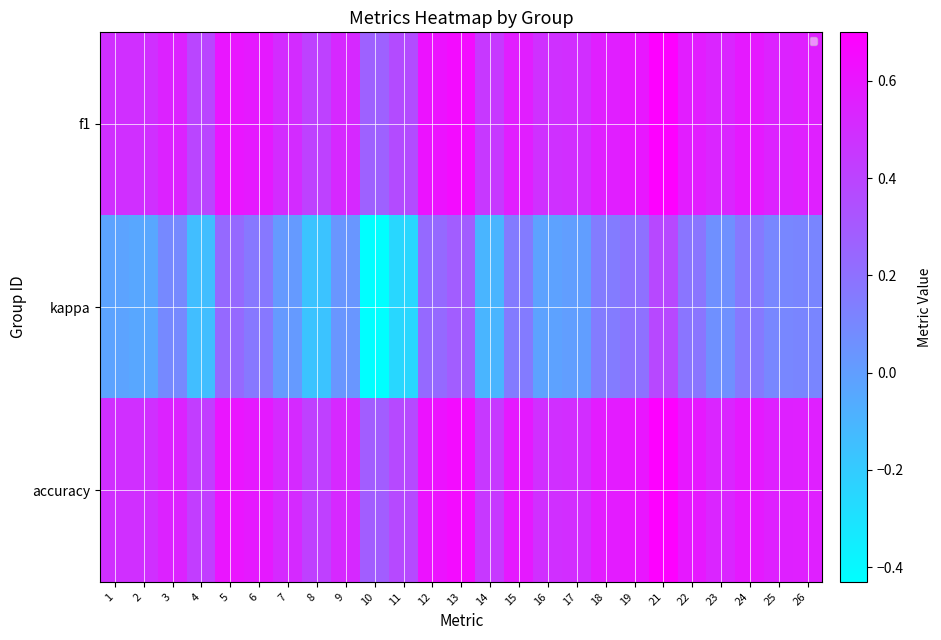

What is the total value across all series at 5?

1.4